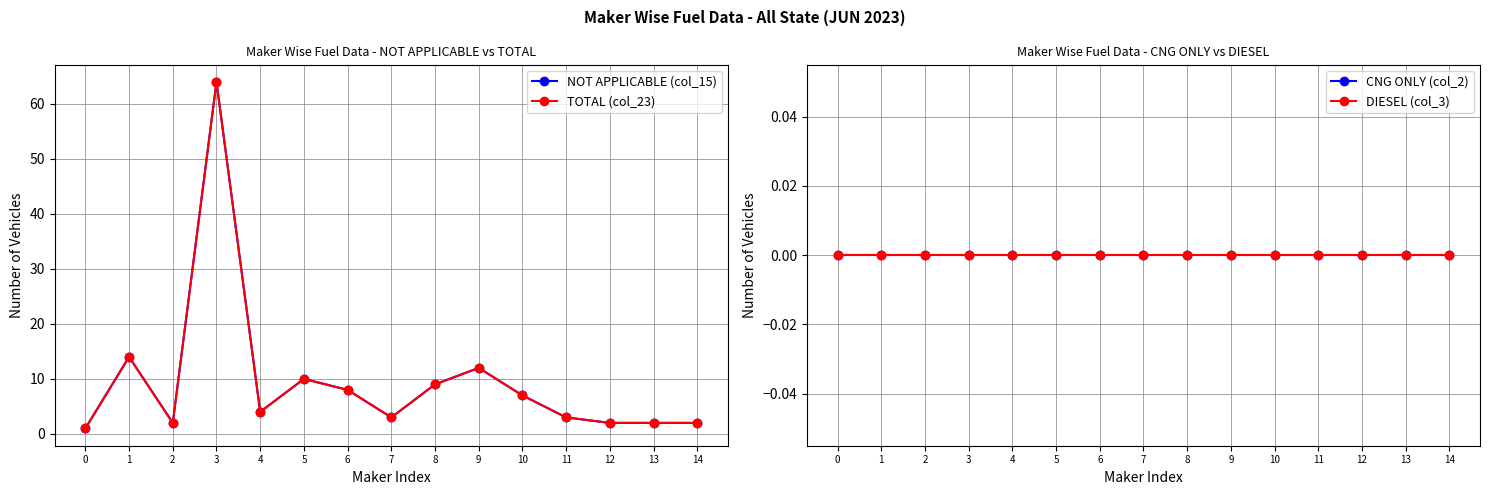

Is it true that NOT APPLICABLE (col_15) equals 5 at 7?

False